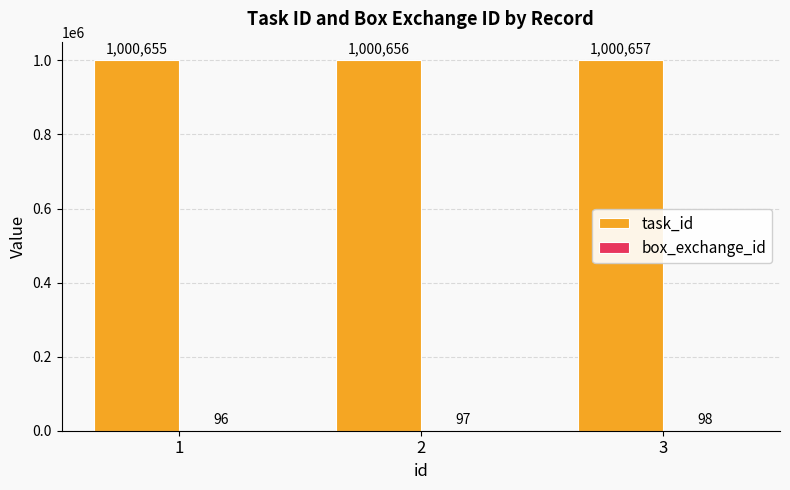

True or false: task_id has a value of 1541103 at 1.

False